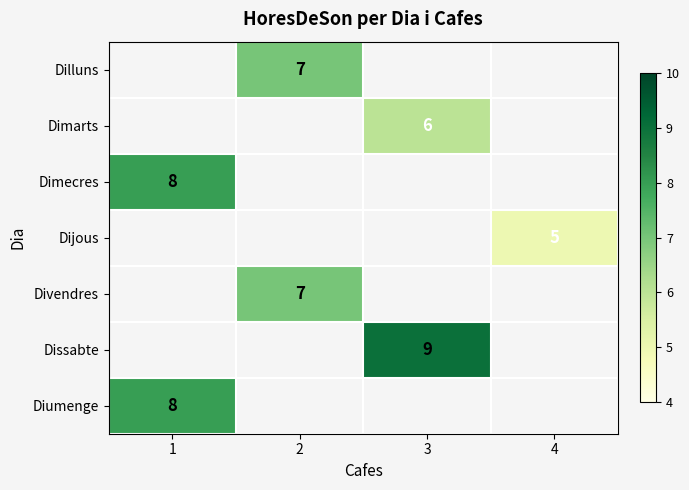

What is the greatest value displayed?

9.0